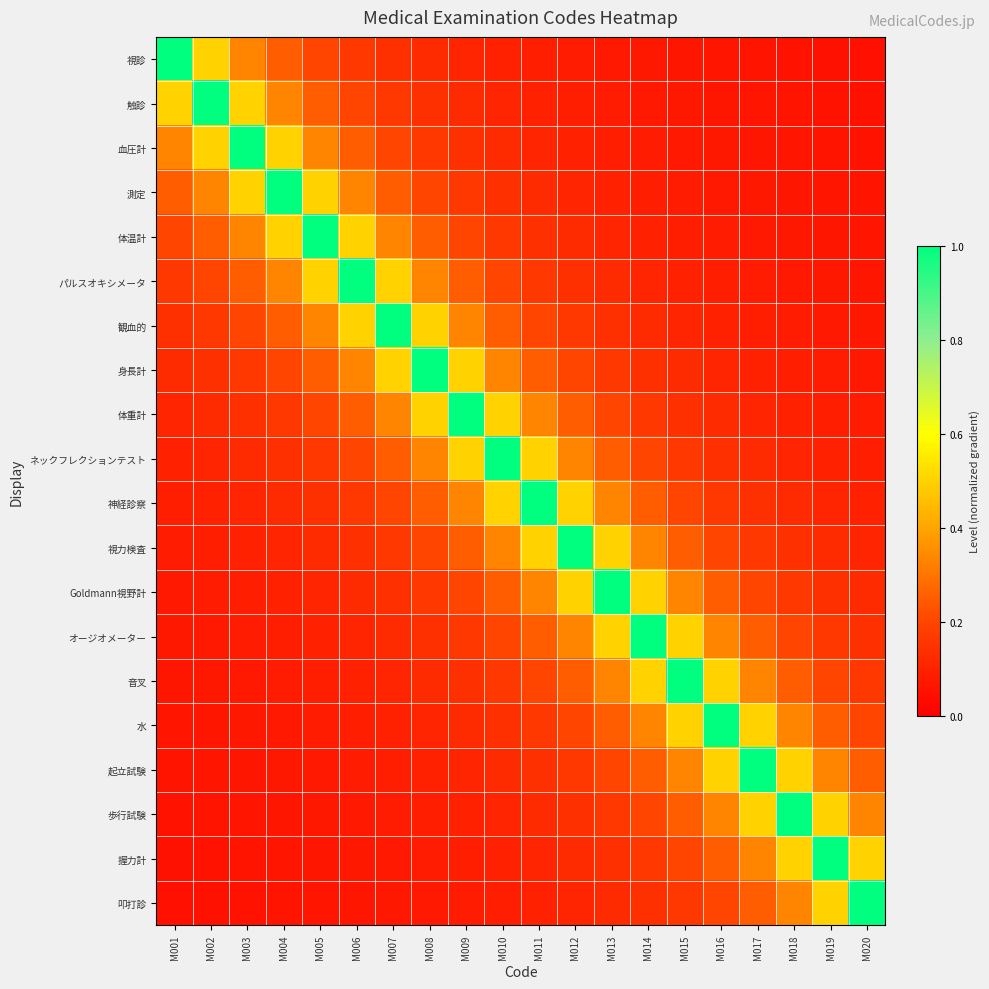

At which category does the chart reach its peak across all series?

M001